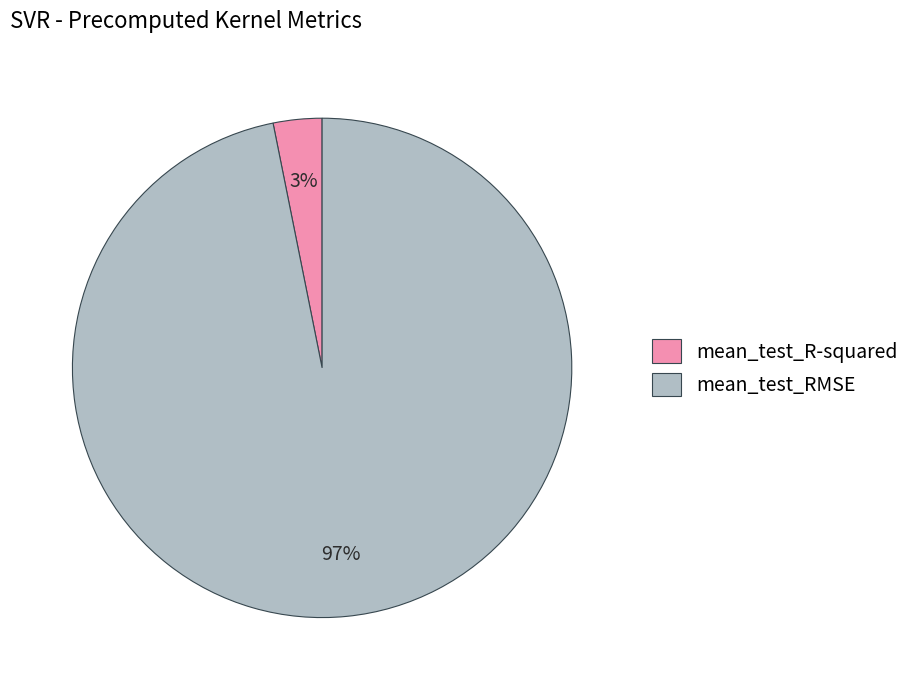

Is the sum of mean_test_R-squared and mean_test_RMSE greater than half?

Yes